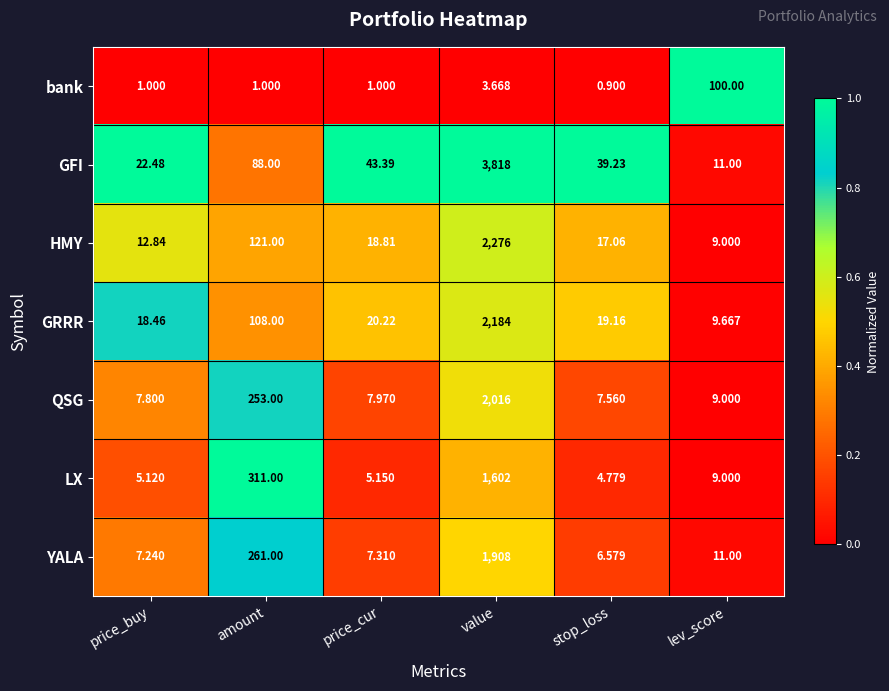

Which series changed the most between price_buy and amount?

LX